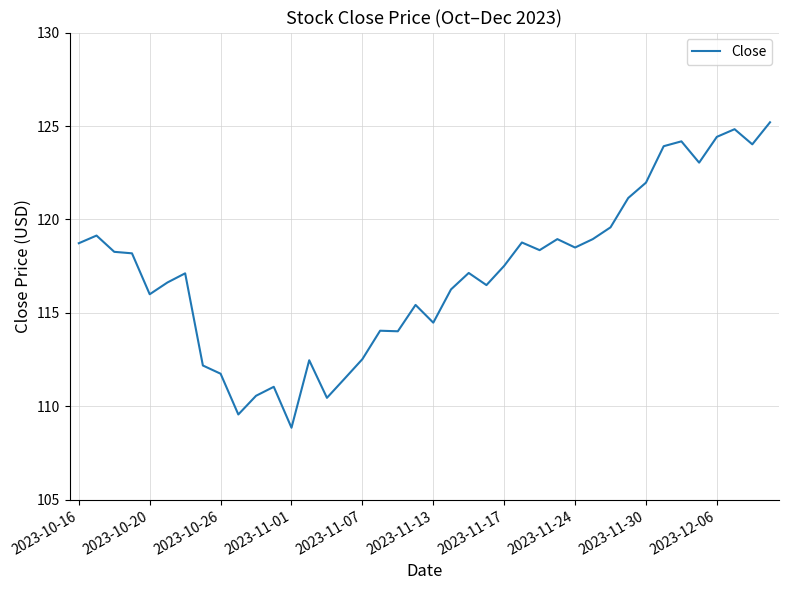

What is the minimum value shown in the chart?

108.9